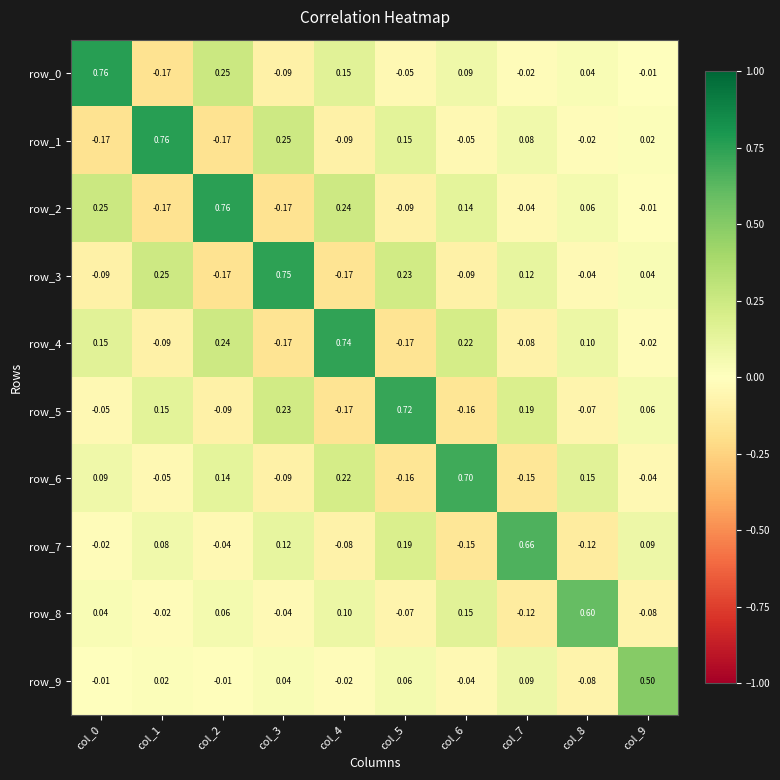

At which category is the sum across all series the highest?

col_2